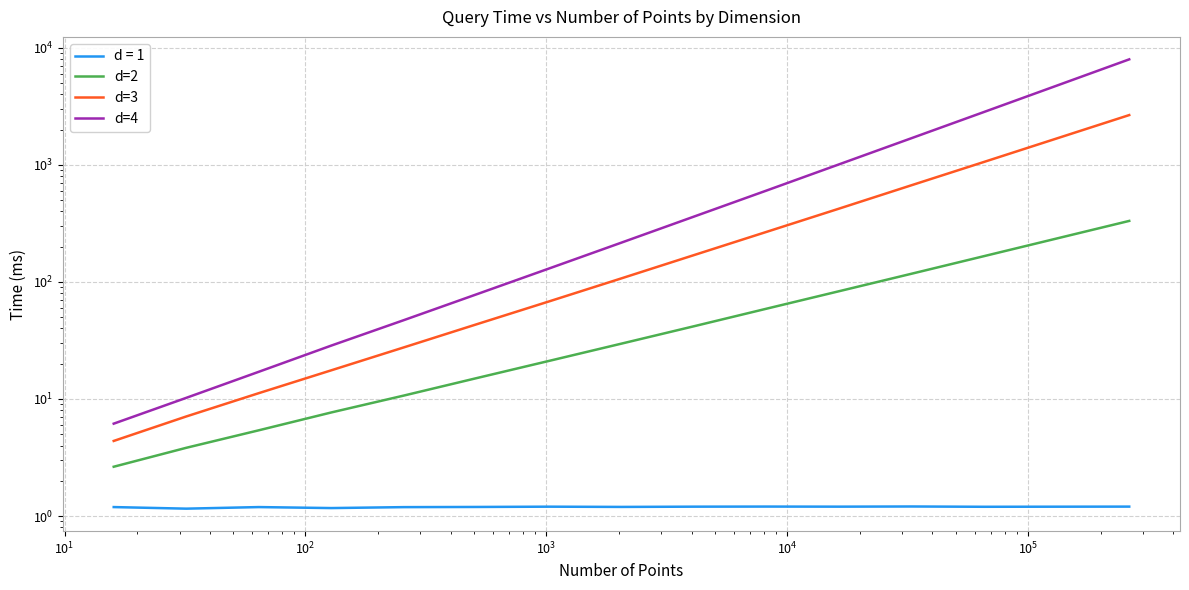

True or false: d=3 and d=4 intersect in this chart.

False